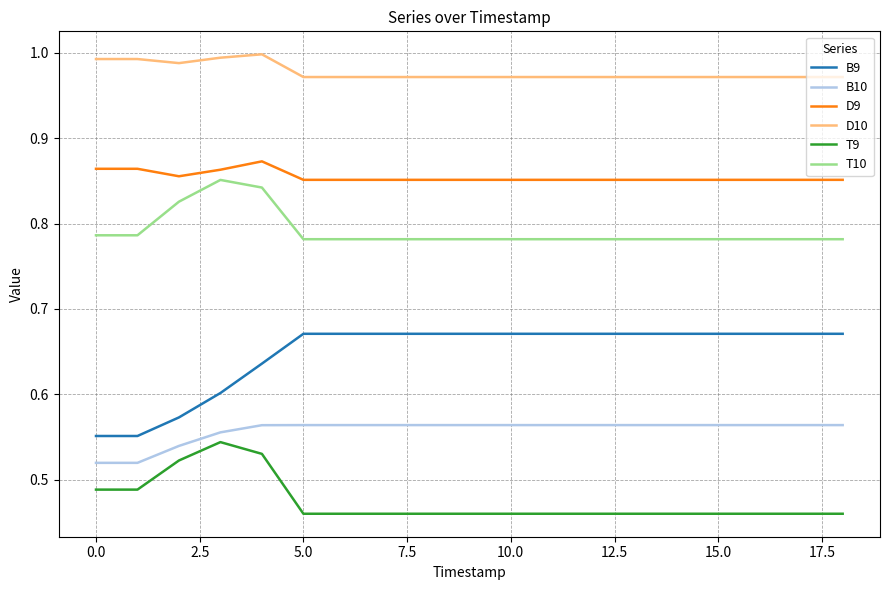

At how many categories does at least one series exceed 0?

19